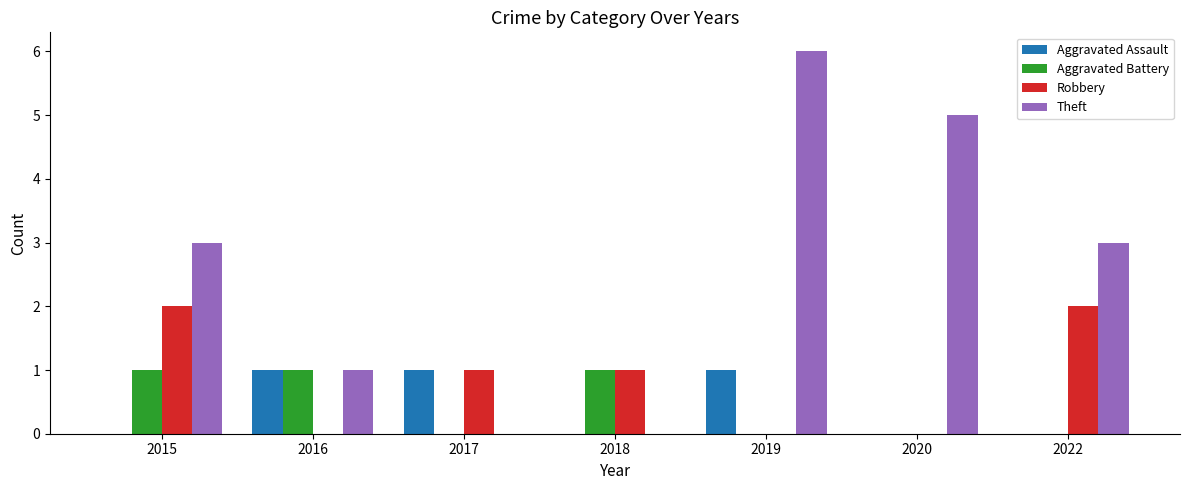

What is the sum of all Robbery values?

6